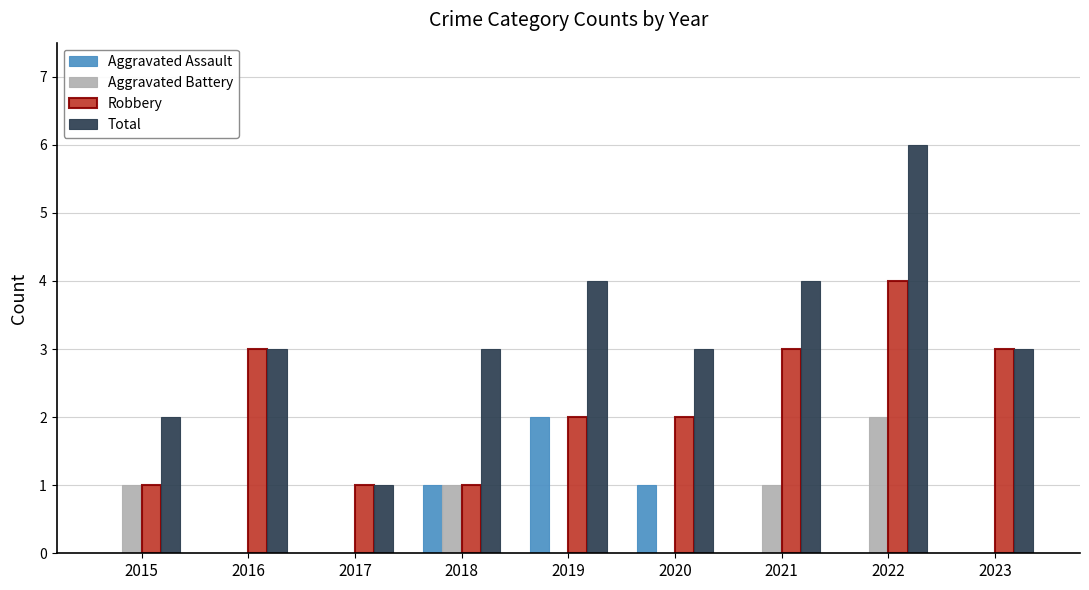

Reading right to left, extract all data points from this chart.

Aggravated Assault: 2023=0	2022=0	2021=0	2020=1	2019=2	2018=1	2017=0	2016=0	2015=0
Aggravated Battery: 2023=0	2022=2	2021=1	2020=0	2019=0	2018=1	2017=0	2016=0	2015=1
Robbery: 2023=3	2022=4	2021=3	2020=2	2019=2	2018=1	2017=1	2016=3	2015=1
Total: 2023=3	2022=6	2021=4	2020=3	2019=4	2018=3	2017=1	2016=3	2015=2